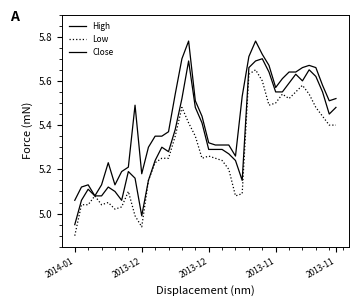

What is the value of the High point at the 10th from the left?

5.5